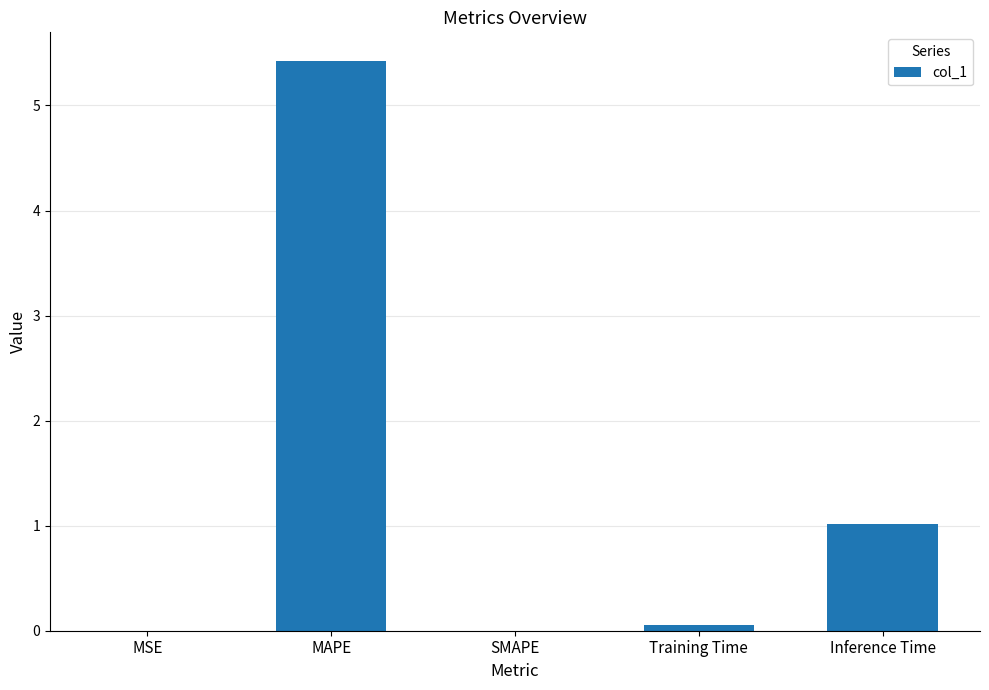

What is the difference between the values at MAPE and Inference Time?

4.4